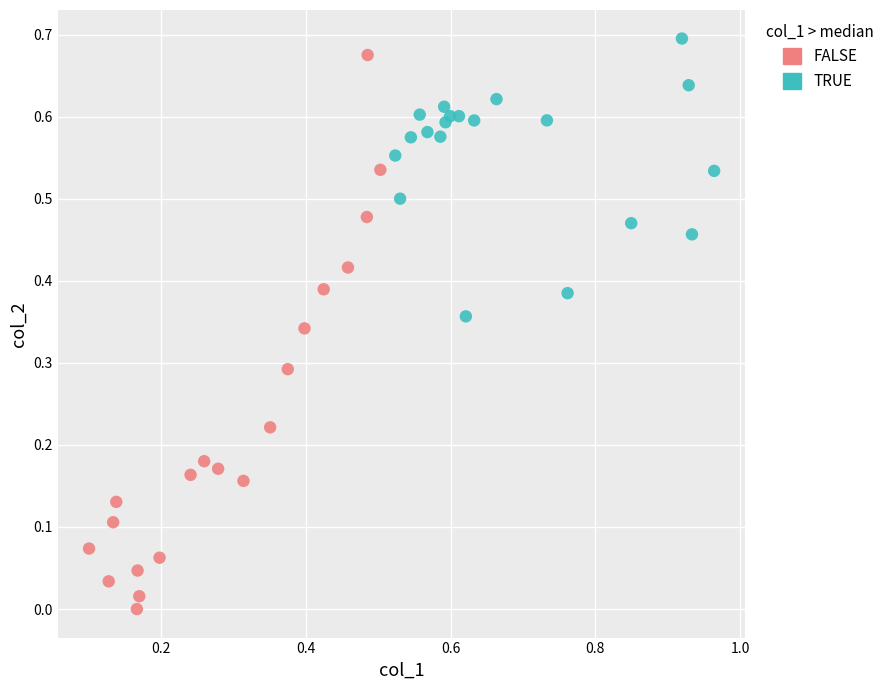

Which series reaches the minimum Y coordinate?

FALSE